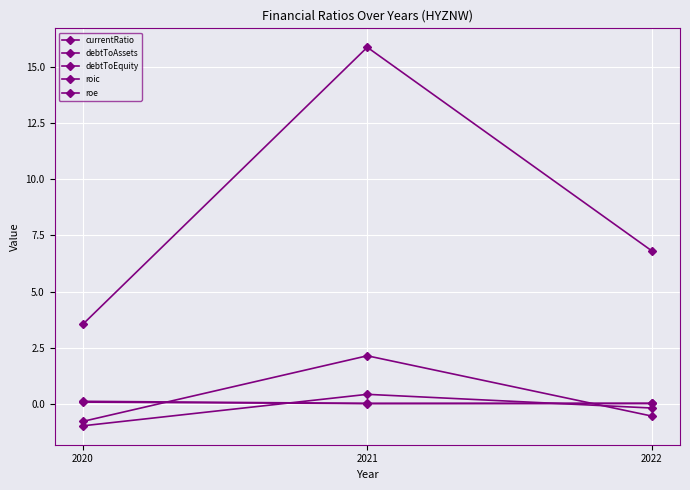

Rank the series at 2022 from lowest to highest value.

roic, roe, debtToAssets, debtToEquity, currentRatio